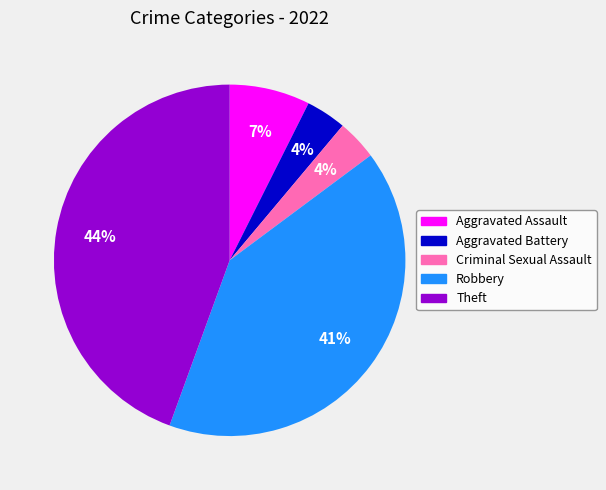

To the nearest percent, what percentage of the pie is Robbery?

41%